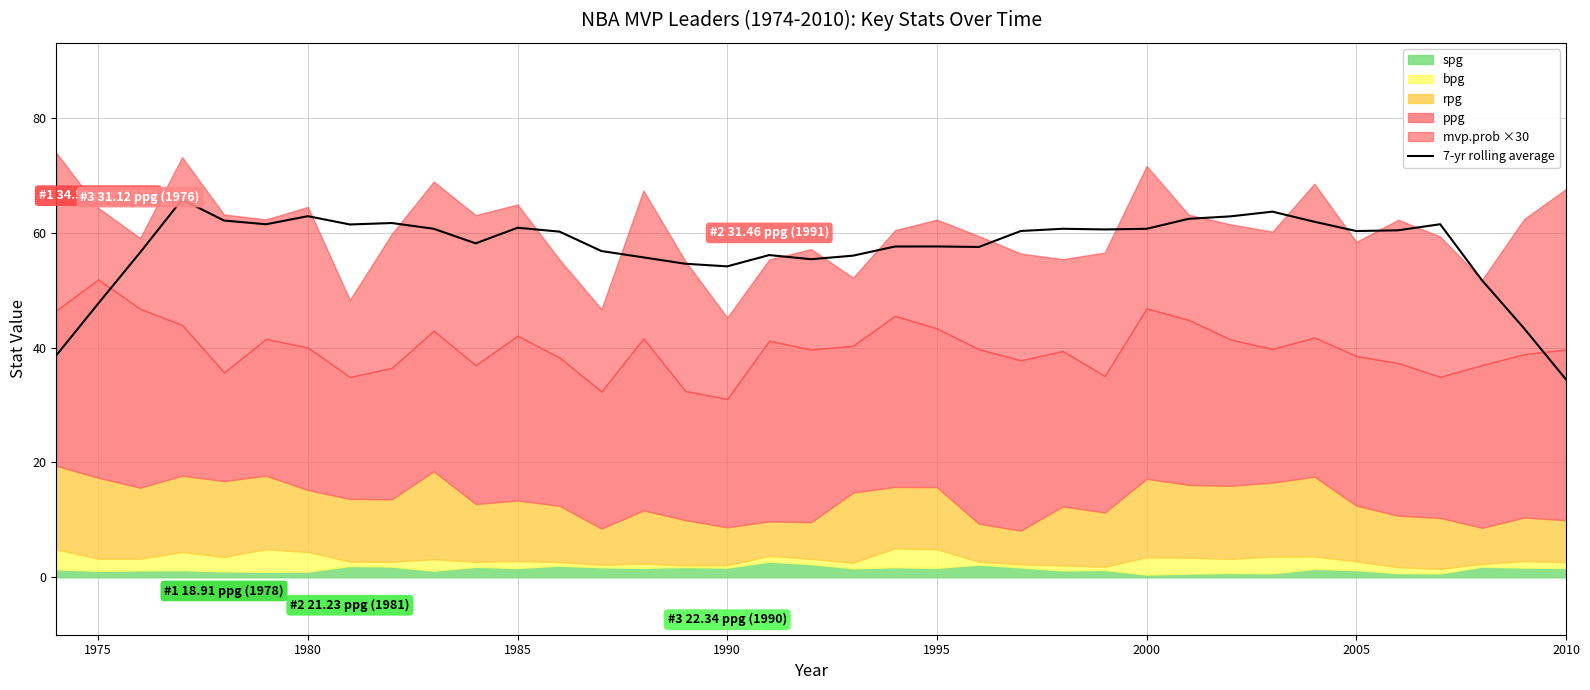

What is the value of the 17th point from the left?

54.1